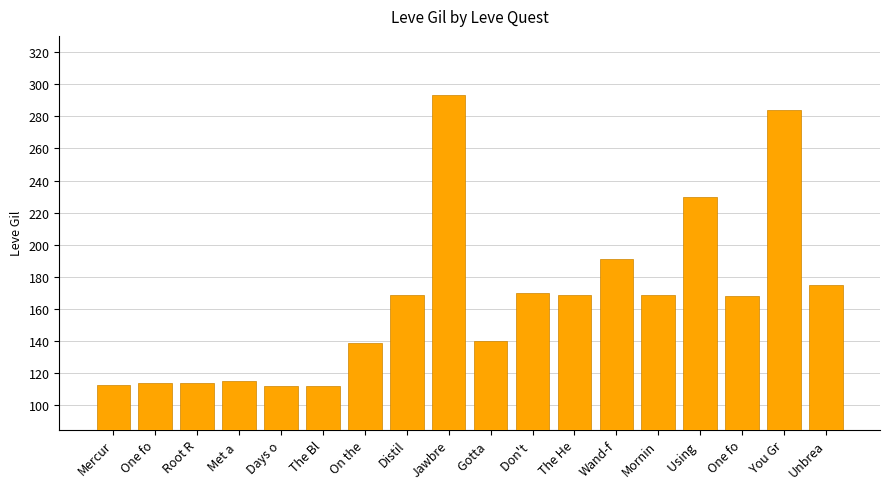

What is the ratio of the value at Jawbre to the value at Days o?

2.6